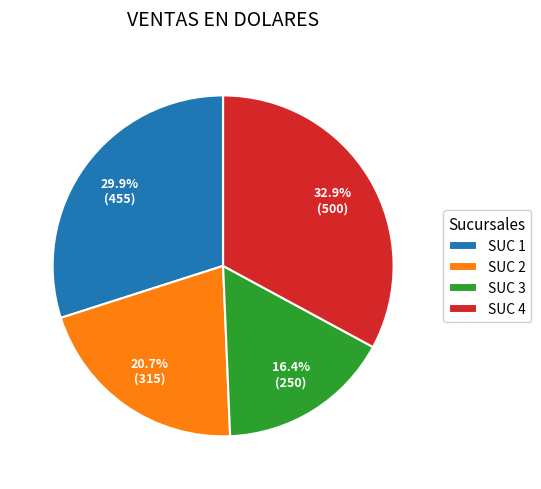

What is the smallest slice in the pie chart?

SUC 3